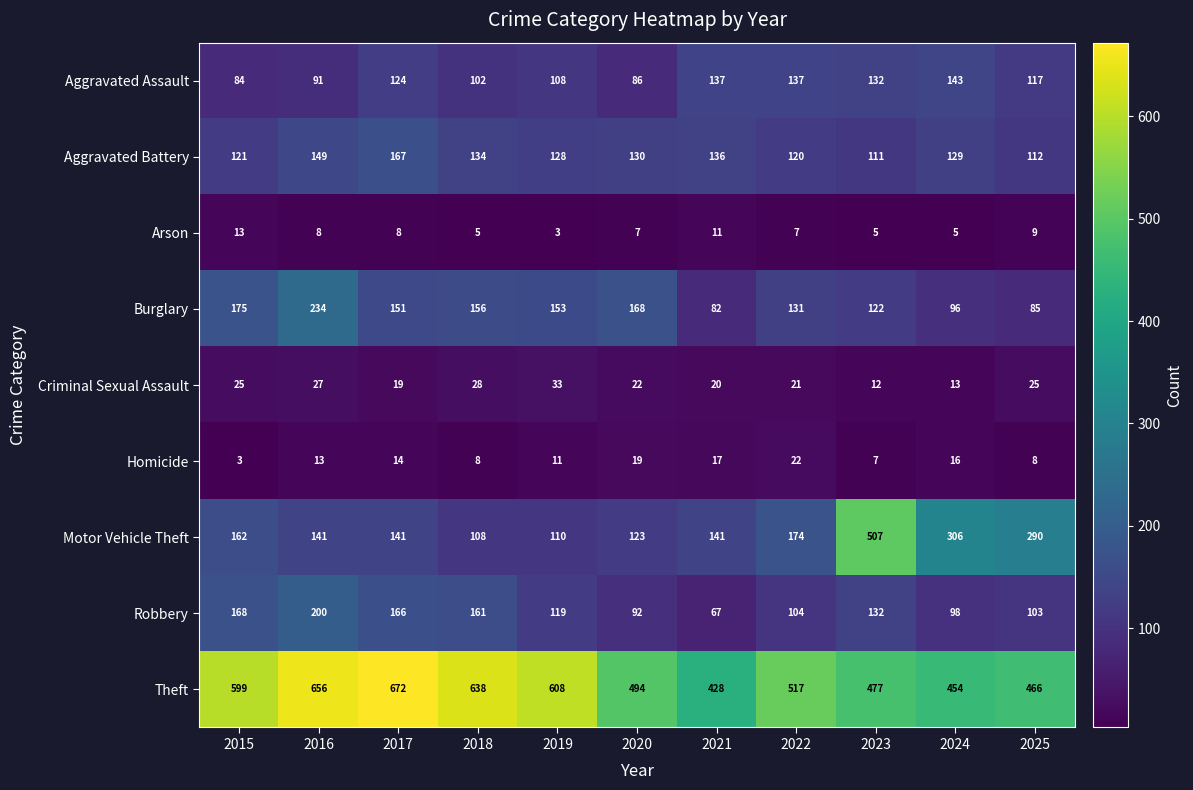

Rank the series at 2018 from highest to lowest value.

Theft, Robbery, Burglary, Aggravated Battery, Motor Vehicle Theft, Aggravated Assault, Criminal Sexual Assault, Homicide, Arson